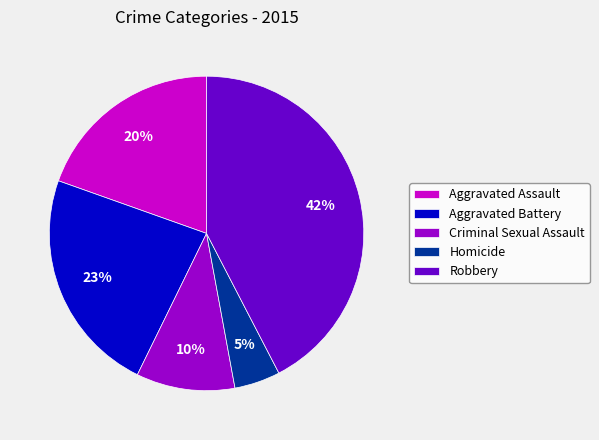

Count the number of slices in the pie.

5